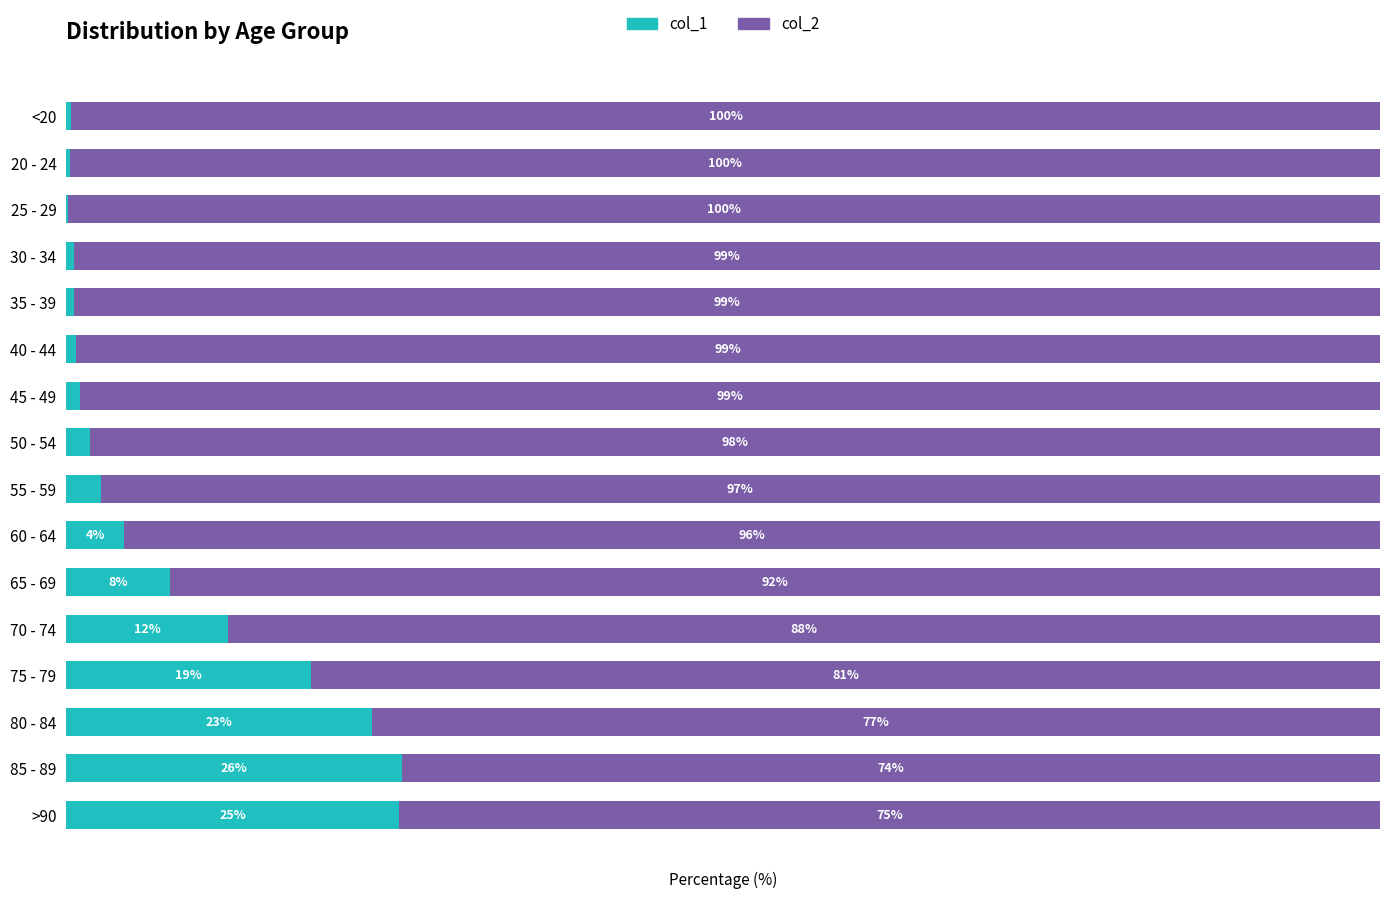

Where is col_1 nearest to the value 12?

70 - 74